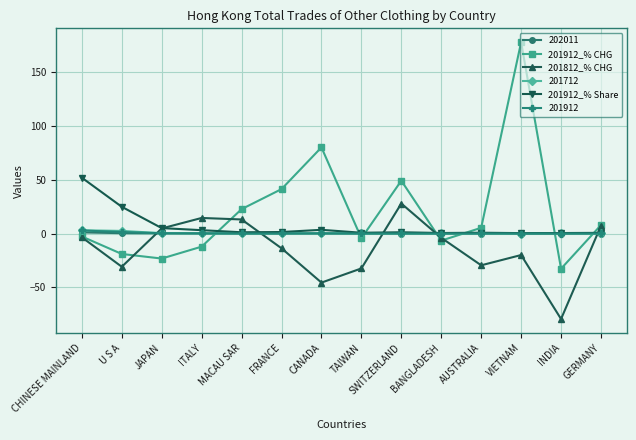

What is the label of the 14th point from the left?

GERMANY